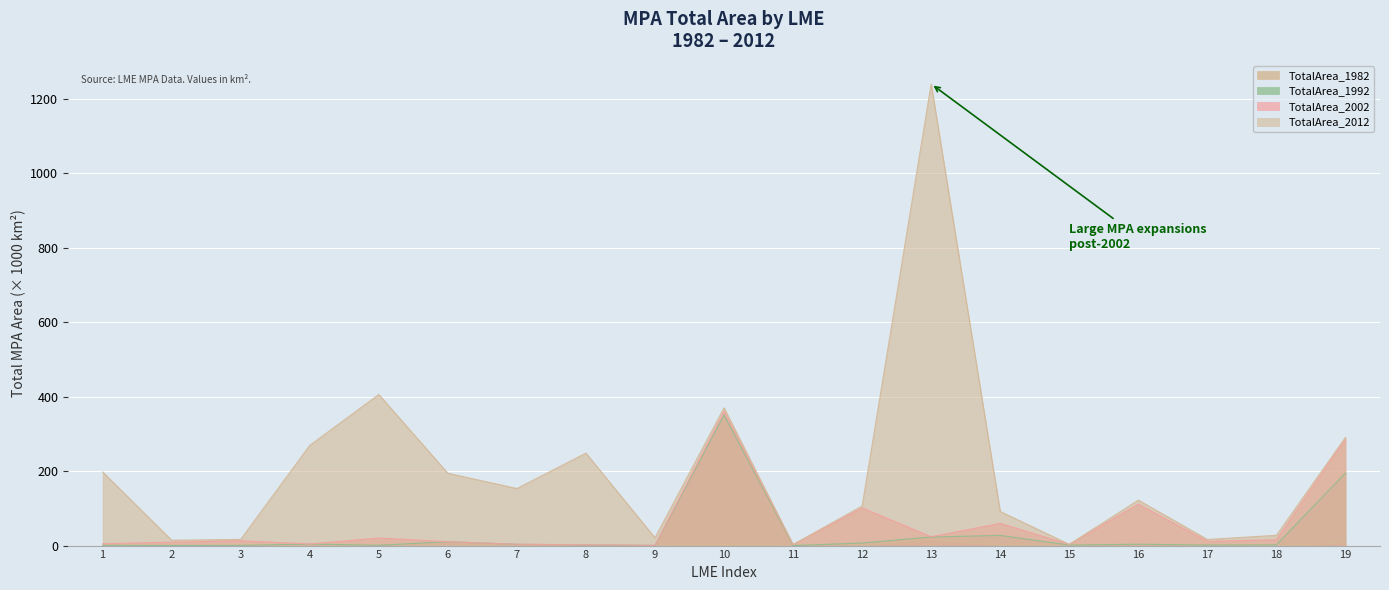

How many values in the TotalArea_1982 series exceed 0?

16